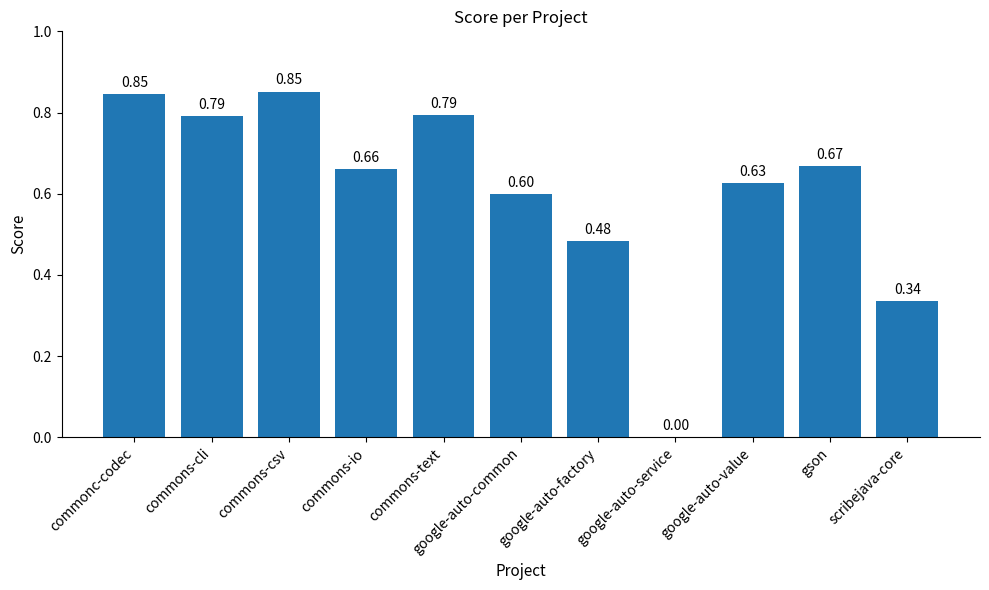

Count the values in the range 0 to 1.

11